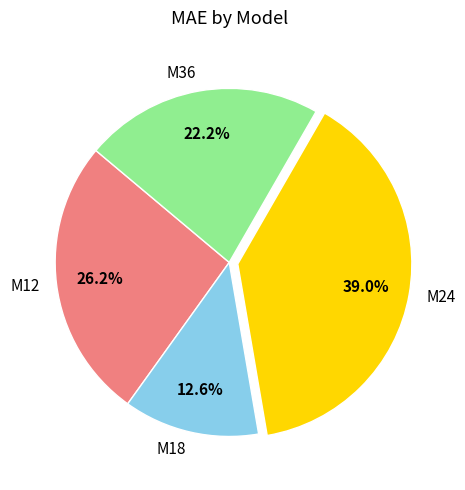

What is the largest slice in the pie chart?

M24